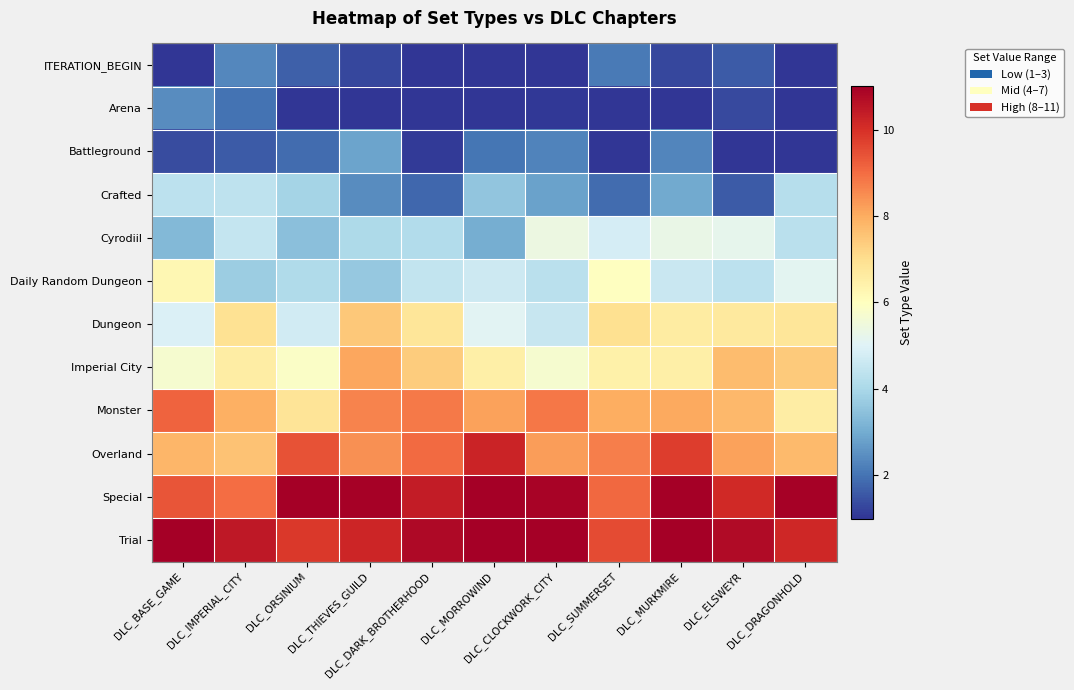

Reading right to left, list all the values displayed in this chart.

ITERATION_BEGIN: DLC_DRAGONHOLD=-0.4	DLC_ELSWEYR=1.6	DLC_MURKMIRE=1.3	DLC_SUMMERSET=2.1	DLC_CLOCKWORK_CITY=-0.3	DLC_MORROWIND=-0.0	DLC_DARK_BROTHERHOOD=-0.0	DLC_THIEVES_GUILD=1.3	DLC_ORSINIUM=1.7	DLC_IMPERIAL_CITY=2.4	DLC_BASE_GAME=0.6
Arena: DLC_DRAGONHOLD=-0.1	DLC_ELSWEYR=1.3	DLC_MURKMIRE=0.4	DLC_SUMMERSET=0.8	DLC_CLOCKWORK_CITY=1.1	DLC_MORROWIND=0.4	DLC_DARK_BROTHERHOOD=0.1	DLC_THIEVES_GUILD=0.0	DLC_ORSINIUM=0.1	DLC_IMPERIAL_CITY=2.0	DLC_BASE_GAME=2.4
Battleground: DLC_DRAGONHOLD=0.7	DLC_ELSWEYR=1.0	DLC_MURKMIRE=2.3	DLC_SUMMERSET=0.6	DLC_CLOCKWORK_CITY=2.3	DLC_MORROWIND=2.0	DLC_DARK_BROTHERHOOD=1.1	DLC_THIEVES_GUILD=2.9	DLC_ORSINIUM=1.9	DLC_IMPERIAL_CITY=1.6	DLC_BASE_GAME=1.4
Crafted: DLC_DRAGONHOLD=4.2	DLC_ELSWEYR=1.6	DLC_MURKMIRE=3.0	DLC_SUMMERSET=1.9	DLC_CLOCKWORK_CITY=2.8	DLC_MORROWIND=3.6	DLC_DARK_BROTHERHOOD=1.8	DLC_THIEVES_GUILD=2.4	DLC_ORSINIUM=3.9	DLC_IMPERIAL_CITY=4.4	DLC_BASE_GAME=4.3
Cyrodiil: DLC_DRAGONHOLD=4.3	DLC_ELSWEYR=5.2	DLC_MURKMIRE=5.3	DLC_SUMMERSET=4.8	DLC_CLOCKWORK_CITY=5.4	DLC_MORROWIND=3.1	DLC_DARK_BROTHERHOOD=4.1	DLC_THIEVES_GUILD=4.1	DLC_ORSINIUM=3.4	DLC_IMPERIAL_CITY=4.5	DLC_BASE_GAME=3.3
Daily Random Dungeon: DLC_DRAGONHOLD=5.1	DLC_ELSWEYR=4.3	DLC_MURKMIRE=4.6	DLC_SUMMERSET=6.0	DLC_CLOCKWORK_CITY=4.3	DLC_MORROWIND=4.7	DLC_DARK_BROTHERHOOD=4.5	DLC_THIEVES_GUILD=3.6	DLC_ORSINIUM=4.1	DLC_IMPERIAL_CITY=3.8	DLC_BASE_GAME=6.3
Dungeon: DLC_DRAGONHOLD=6.8	DLC_ELSWEYR=6.7	DLC_MURKMIRE=6.6	DLC_SUMMERSET=6.9	DLC_CLOCKWORK_CITY=4.5	DLC_MORROWIND=5.1	DLC_DARK_BROTHERHOOD=6.8	DLC_THIEVES_GUILD=7.5	DLC_ORSINIUM=4.7	DLC_IMPERIAL_CITY=6.9	DLC_BASE_GAME=4.9
Imperial City: DLC_DRAGONHOLD=7.4	DLC_ELSWEYR=7.7	DLC_MURKMIRE=6.5	DLC_SUMMERSET=6.4	DLC_CLOCKWORK_CITY=5.7	DLC_MORROWIND=6.5	DLC_DARK_BROTHERHOOD=7.4	DLC_THIEVES_GUILD=8.1	DLC_ORSINIUM=5.8	DLC_IMPERIAL_CITY=6.6	DLC_BASE_GAME=5.7
Monster: DLC_DRAGONHOLD=6.6	DLC_ELSWEYR=7.8	DLC_MURKMIRE=8.1	DLC_SUMMERSET=8.0	DLC_CLOCKWORK_CITY=8.8	DLC_MORROWIND=8.2	DLC_DARK_BROTHERHOOD=8.8	DLC_THIEVES_GUILD=8.6	DLC_ORSINIUM=6.9	DLC_IMPERIAL_CITY=7.9	DLC_BASE_GAME=9.2
Overland: DLC_DRAGONHOLD=7.7	DLC_ELSWEYR=8.2	DLC_MURKMIRE=9.8	DLC_SUMMERSET=8.7	DLC_CLOCKWORK_CITY=8.2	DLC_MORROWIND=10.2	DLC_DARK_BROTHERHOOD=9.0	DLC_THIEVES_GUILD=8.4	DLC_ORSINIUM=9.4	DLC_IMPERIAL_CITY=7.6	DLC_BASE_GAME=7.8
Special: DLC_DRAGONHOLD=10.9	DLC_ELSWEYR=10.1	DLC_MURKMIRE=11.2	DLC_SUMMERSET=9.1	DLC_CLOCKWORK_CITY=10.9	DLC_MORROWIND=11.1	DLC_DARK_BROTHERHOOD=10.4	DLC_THIEVES_GUILD=10.9	DLC_ORSINIUM=11.3	DLC_IMPERIAL_CITY=9.0	DLC_BASE_GAME=9.4
Trial: DLC_DRAGONHOLD=10.2	DLC_ELSWEYR=10.8	DLC_MURKMIRE=11.0	DLC_SUMMERSET=9.5	DLC_CLOCKWORK_CITY=12.1	DLC_MORROWIND=12.0	DLC_DARK_BROTHERHOOD=10.8	DLC_THIEVES_GUILD=10.2	DLC_ORSINIUM=9.8	DLC_IMPERIAL_CITY=10.5	DLC_BASE_GAME=12.2